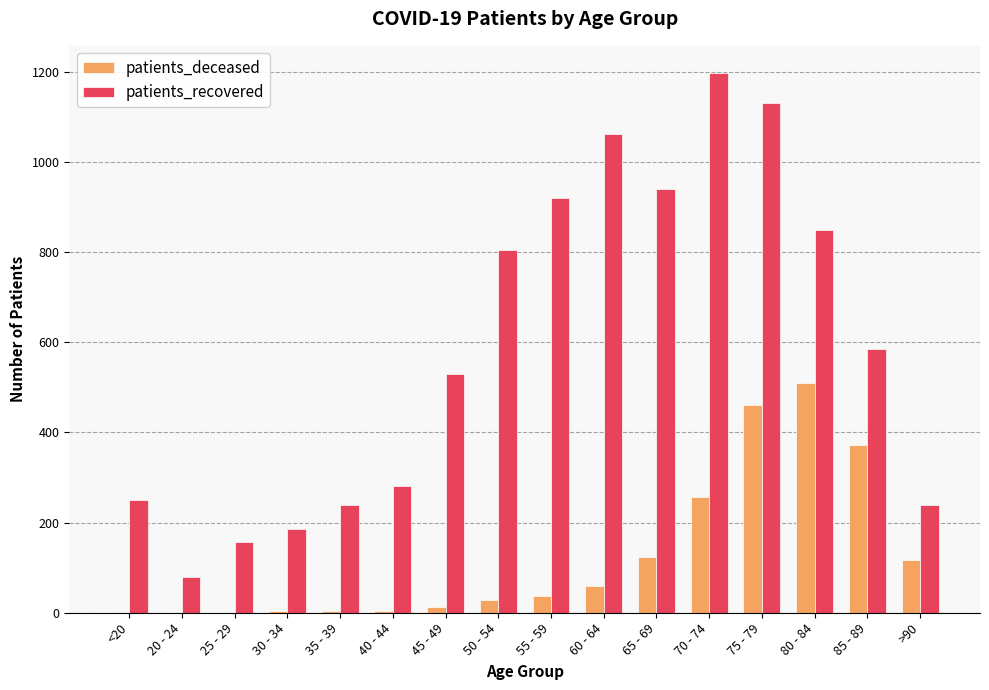

What are all the series names shown in the legend?

patients_deceased, patients_recovered